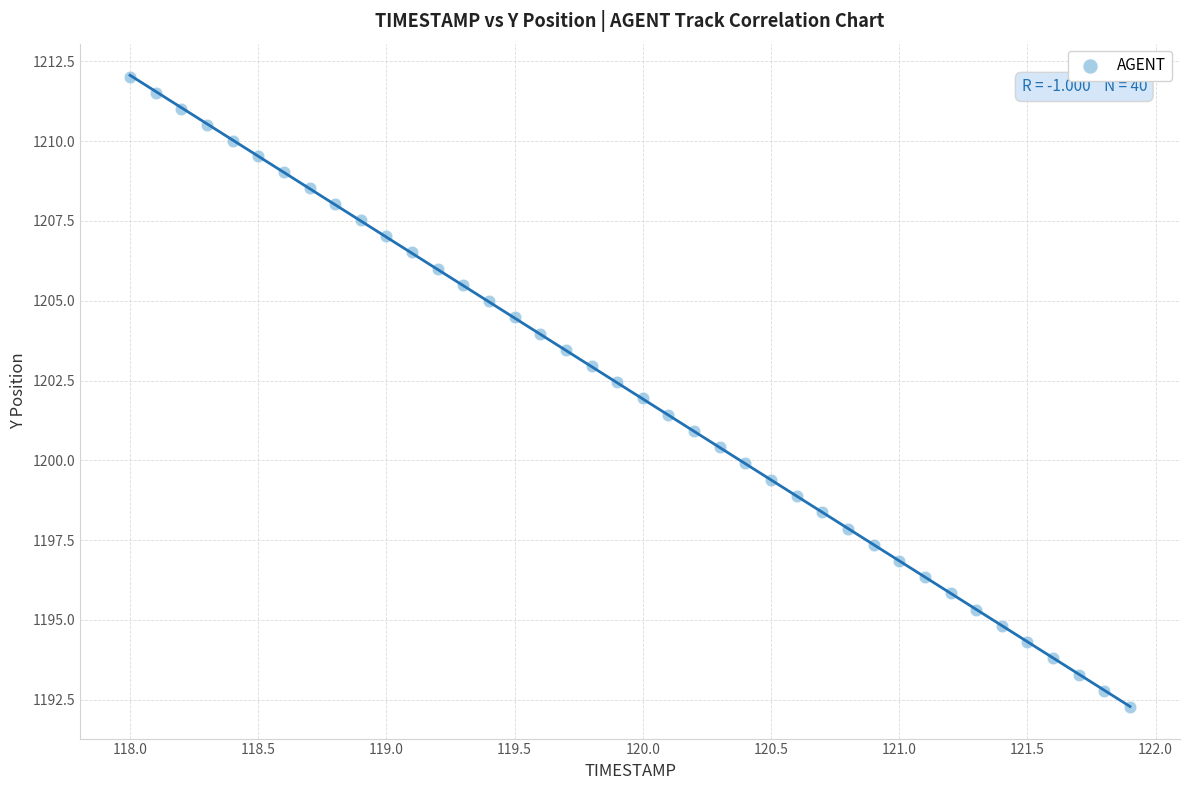

What is the range of Y values (max minus min)?

19.7